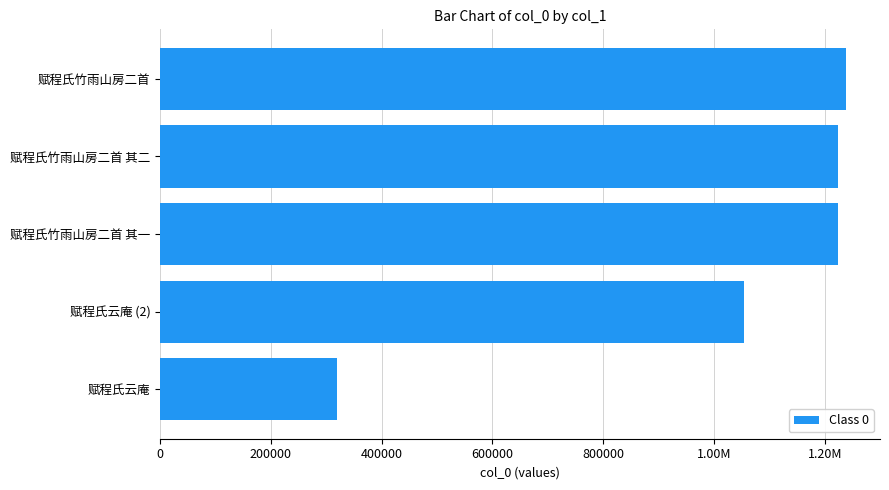

How many bars are there in total?

5